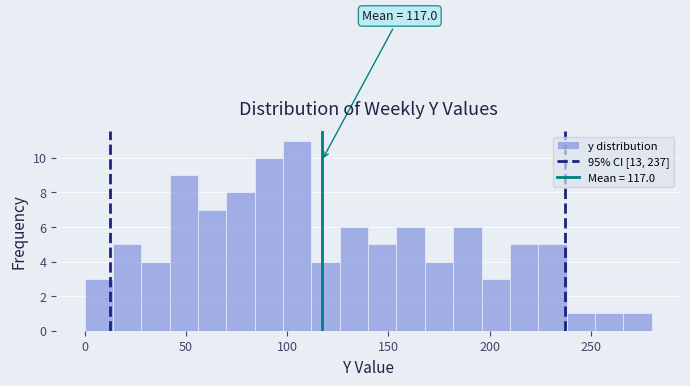

Around what value on the x-axis is the tallest bar? Give the approximate position of its centre, as read against the axis.

105